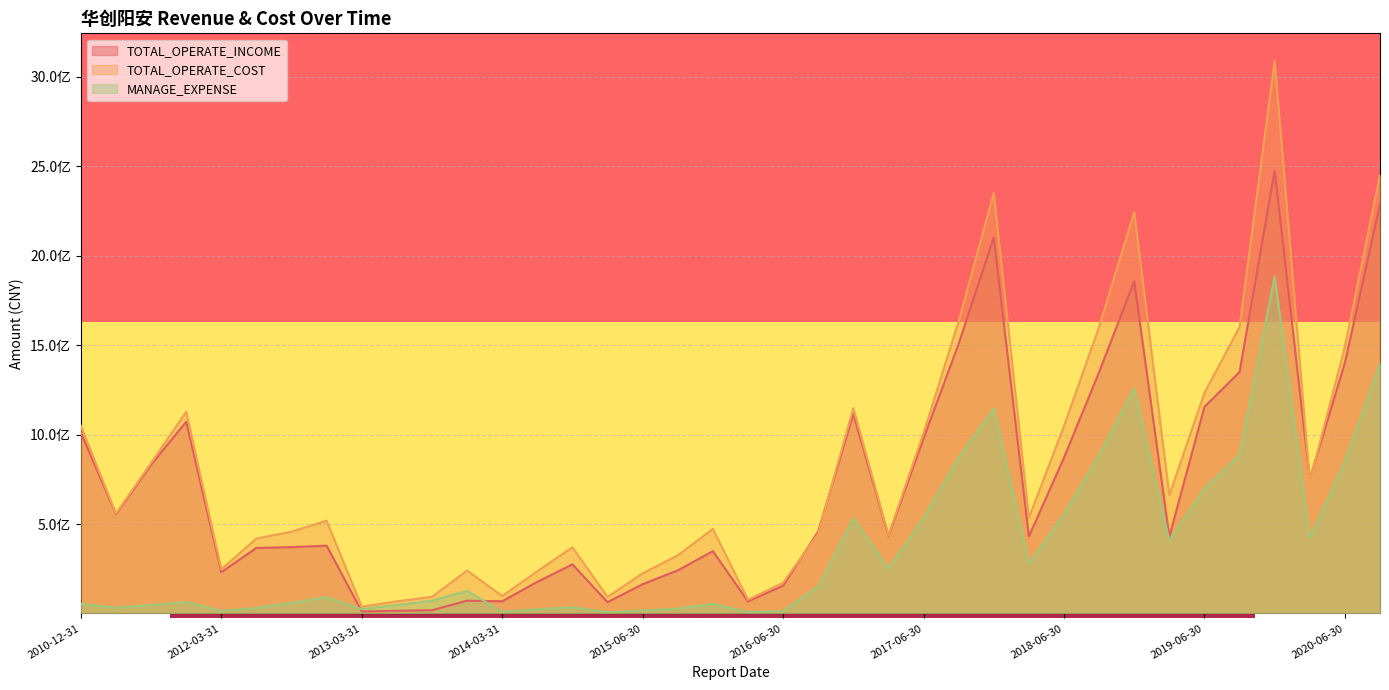

What is the label of the 5th point from the left?

2012-03-31